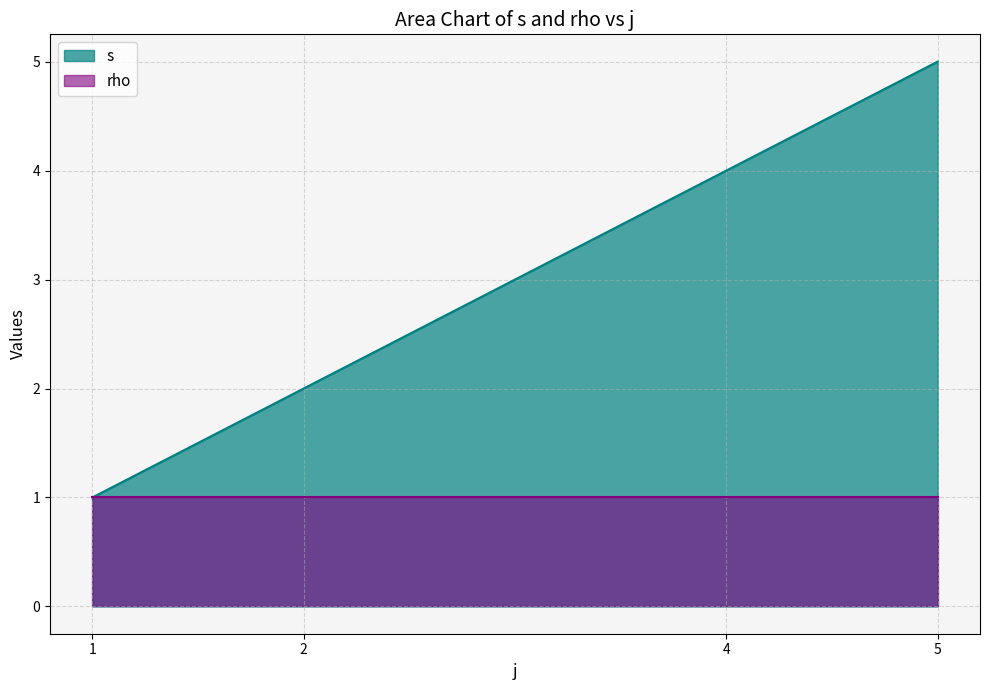

True or false: there are more than 1 points higher than both neighbors.

False